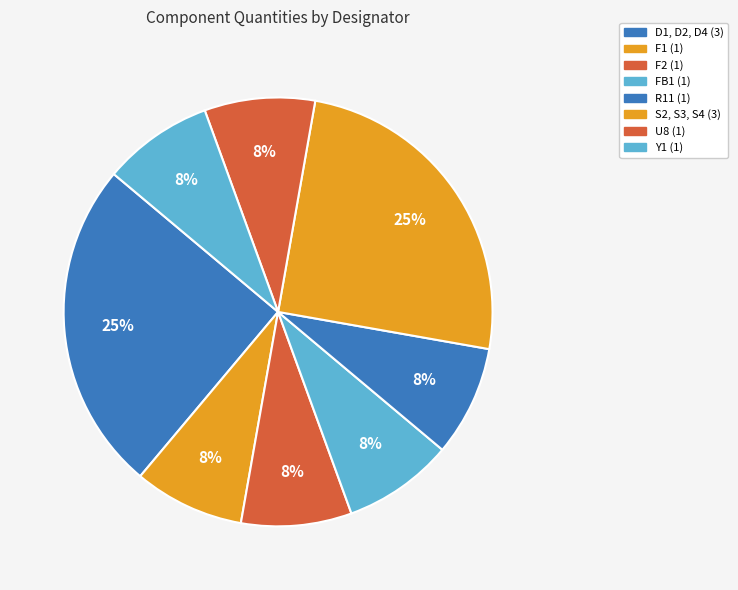

True or false: F1 accounts for 2% of the total.

False